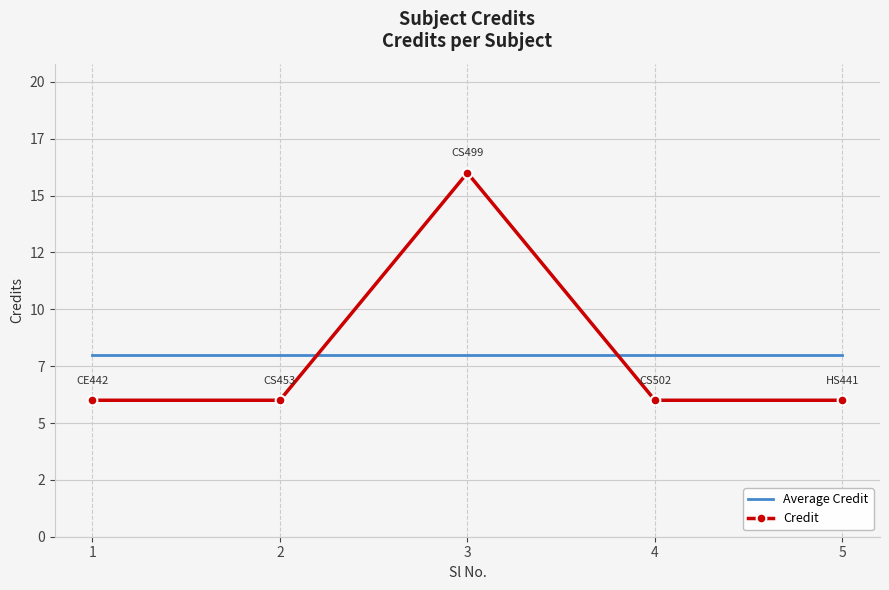

Rank the series at 1 from lowest to highest value.

Credit, Average Credit